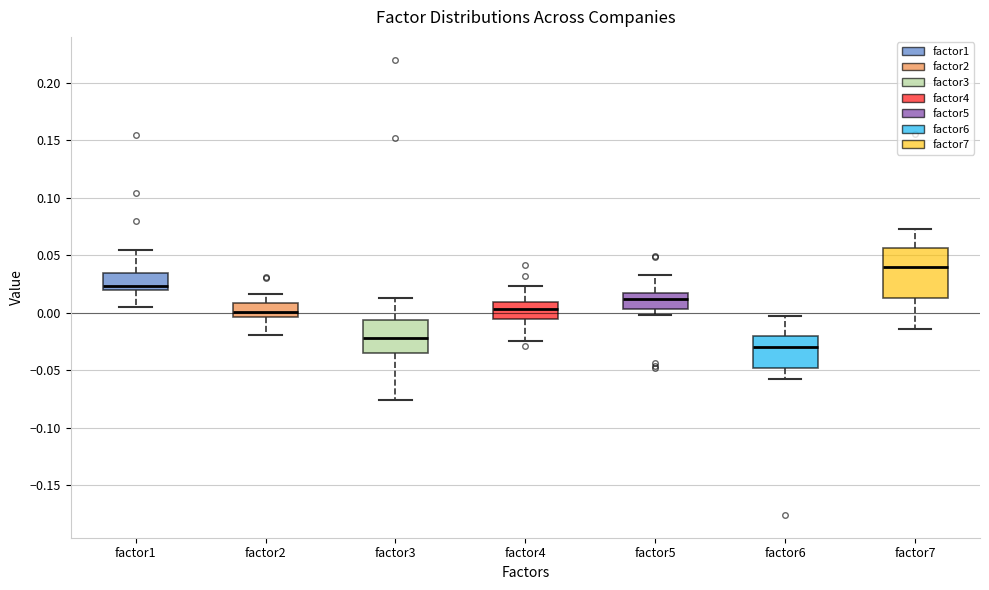

Which box is the tallest, from its lower edge to its upper edge?

factor7